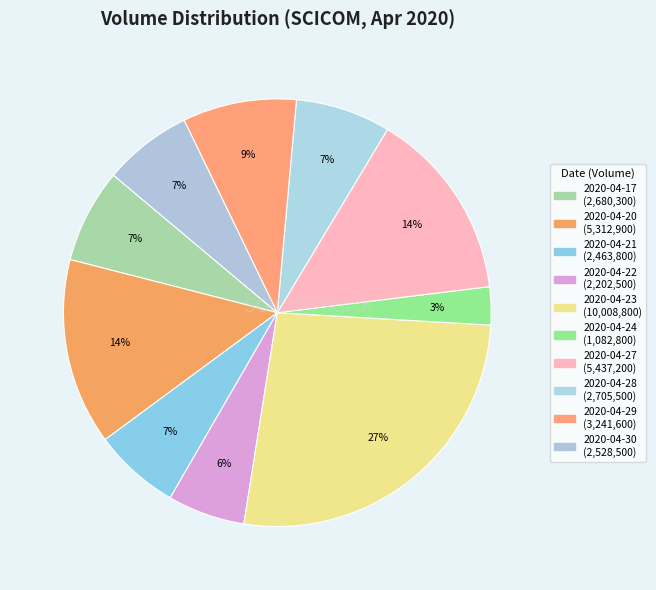

Is there any slice that represents more than half of the pie?

No